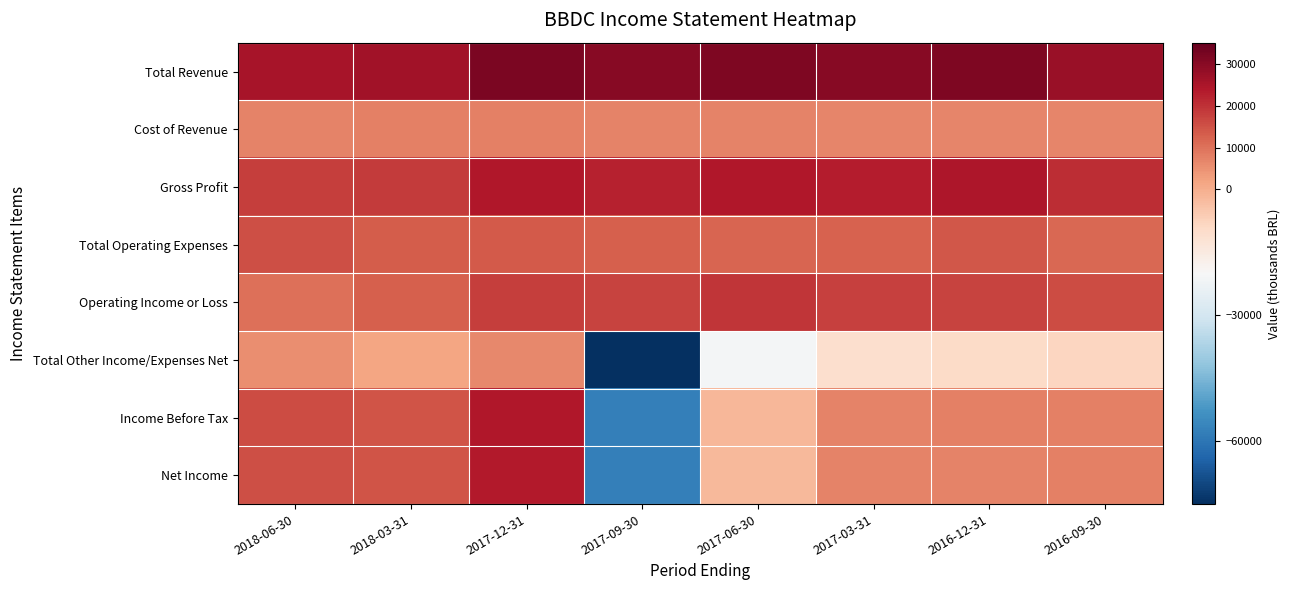

At how many categories does at least one series exceed 18478?

8